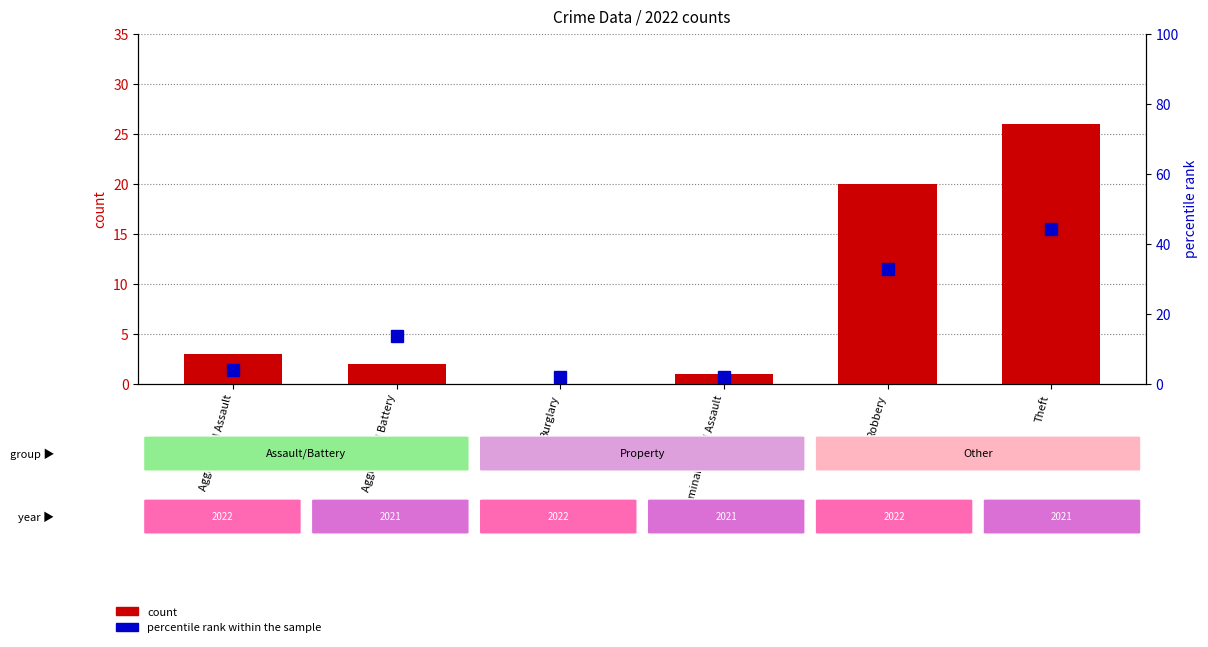

At Aggravated Battery, list the series in order from smallest to largest.

count, percentile rank within the sample